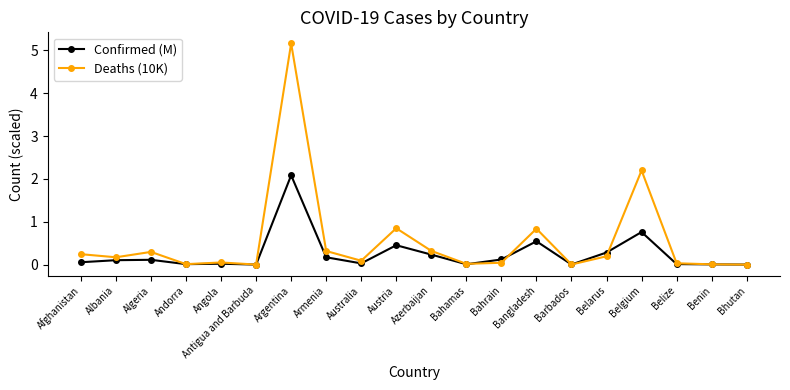

Is it true that Deaths (10K) equals 0.3 at Algeria?

True